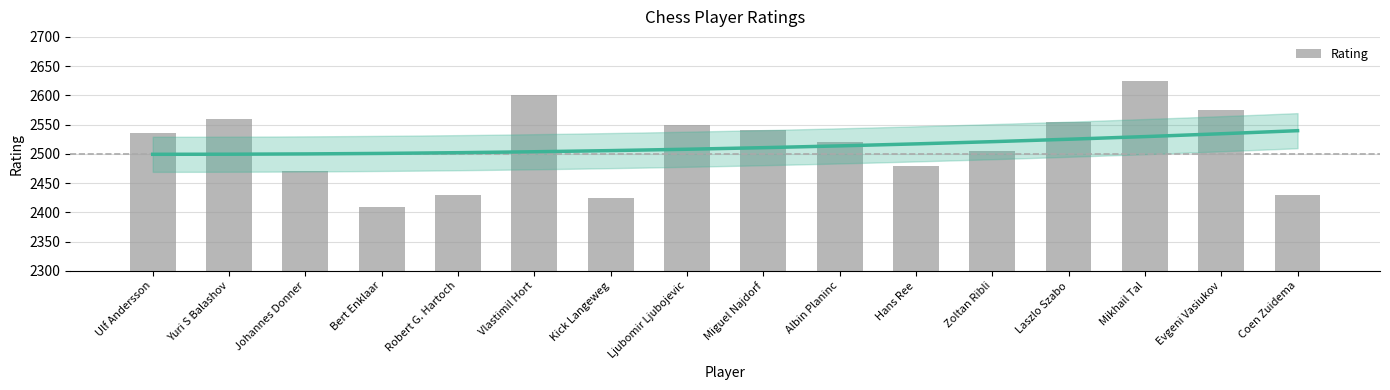

What is the difference between the values at Miguel Najdorf and Yuri S Balashov?

20